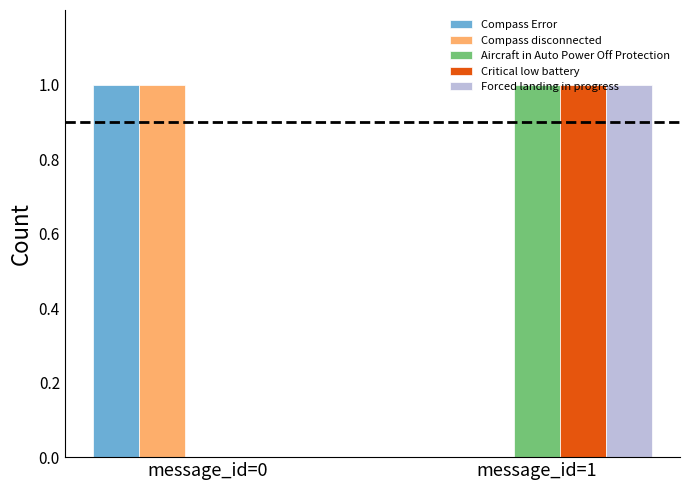

What is the highest value of the Compass disconnected series?

1